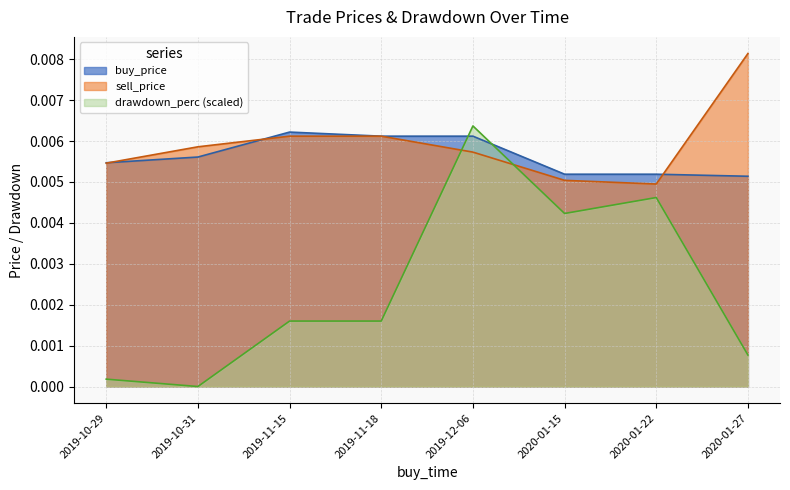

At 2019-10-31, list the series in order from largest to smallest.

sell_price, buy_price, drawdown_perc (scaled)